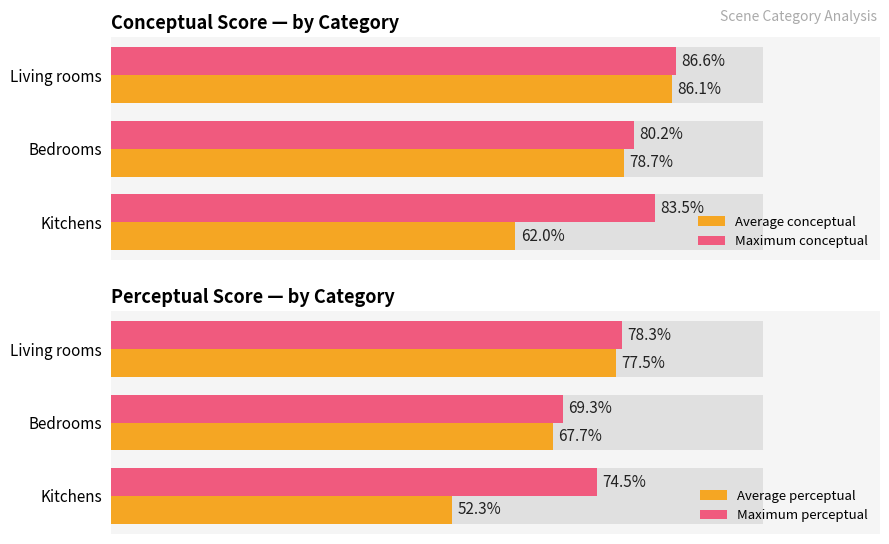

What is the difference between the Average perceptual values at Living rooms and Bedrooms?

9.8